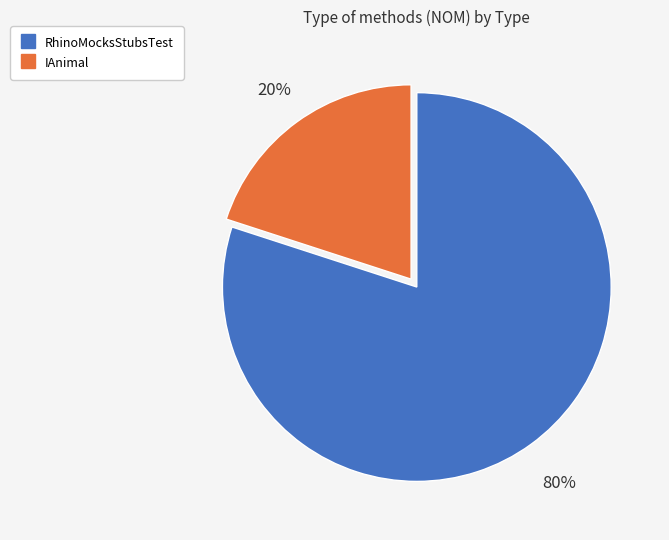

Which category has the biggest portion of the pie?

RhinoMocksStubsTest